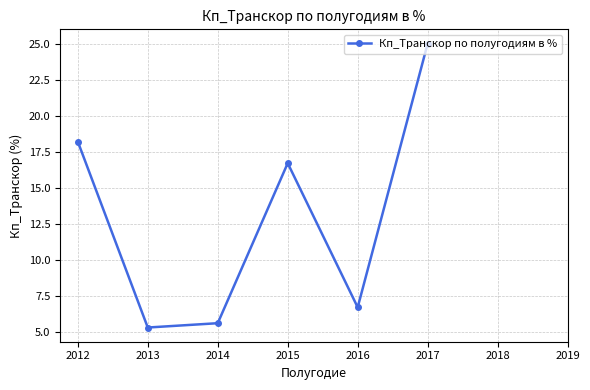

How many points are lower than both their immediate neighbors (excluding endpoints)?

2